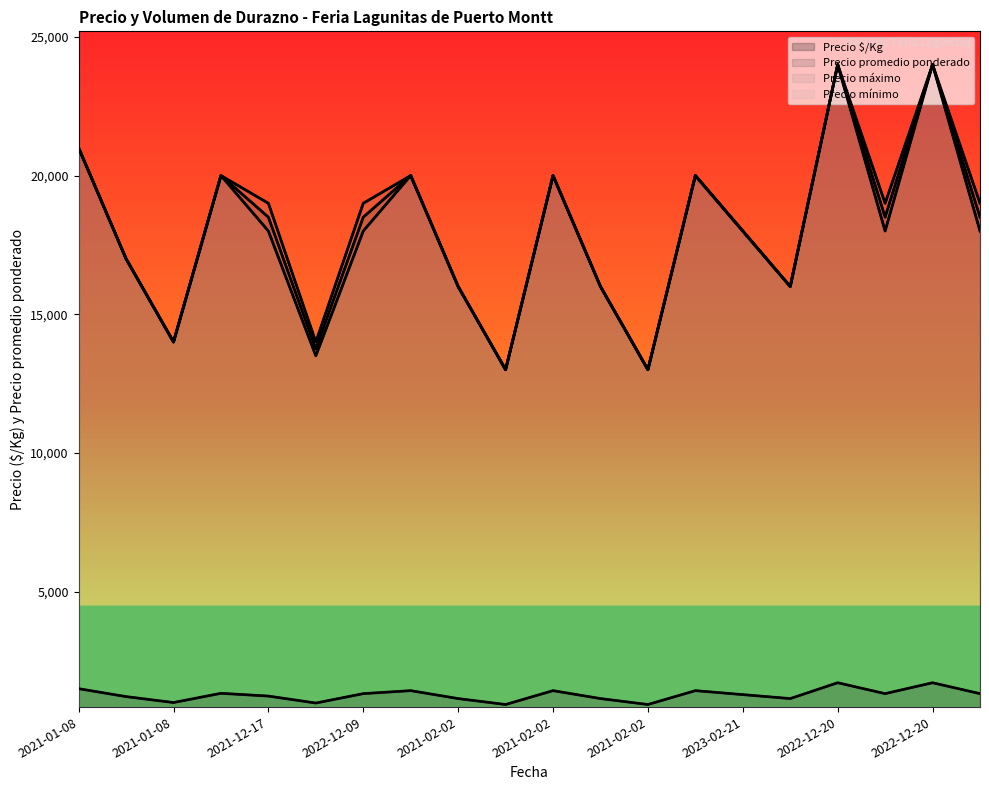

What is the total value across all series at 2023-02-21?

61429